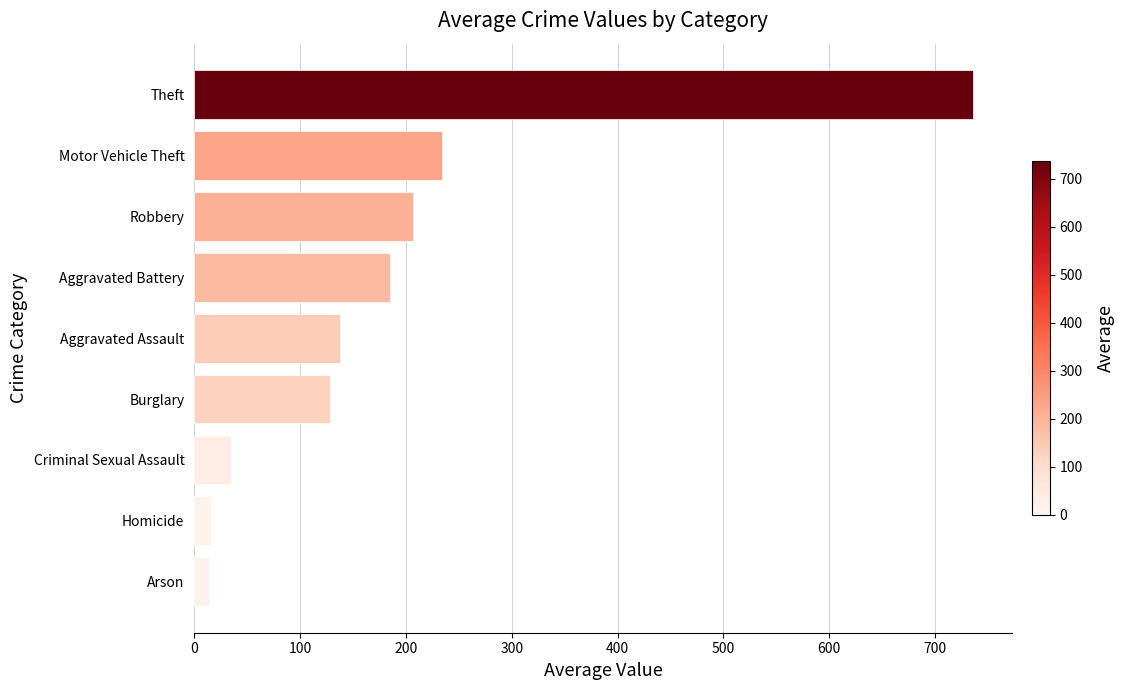

Between Homicide and Theft, which is larger?

Theft